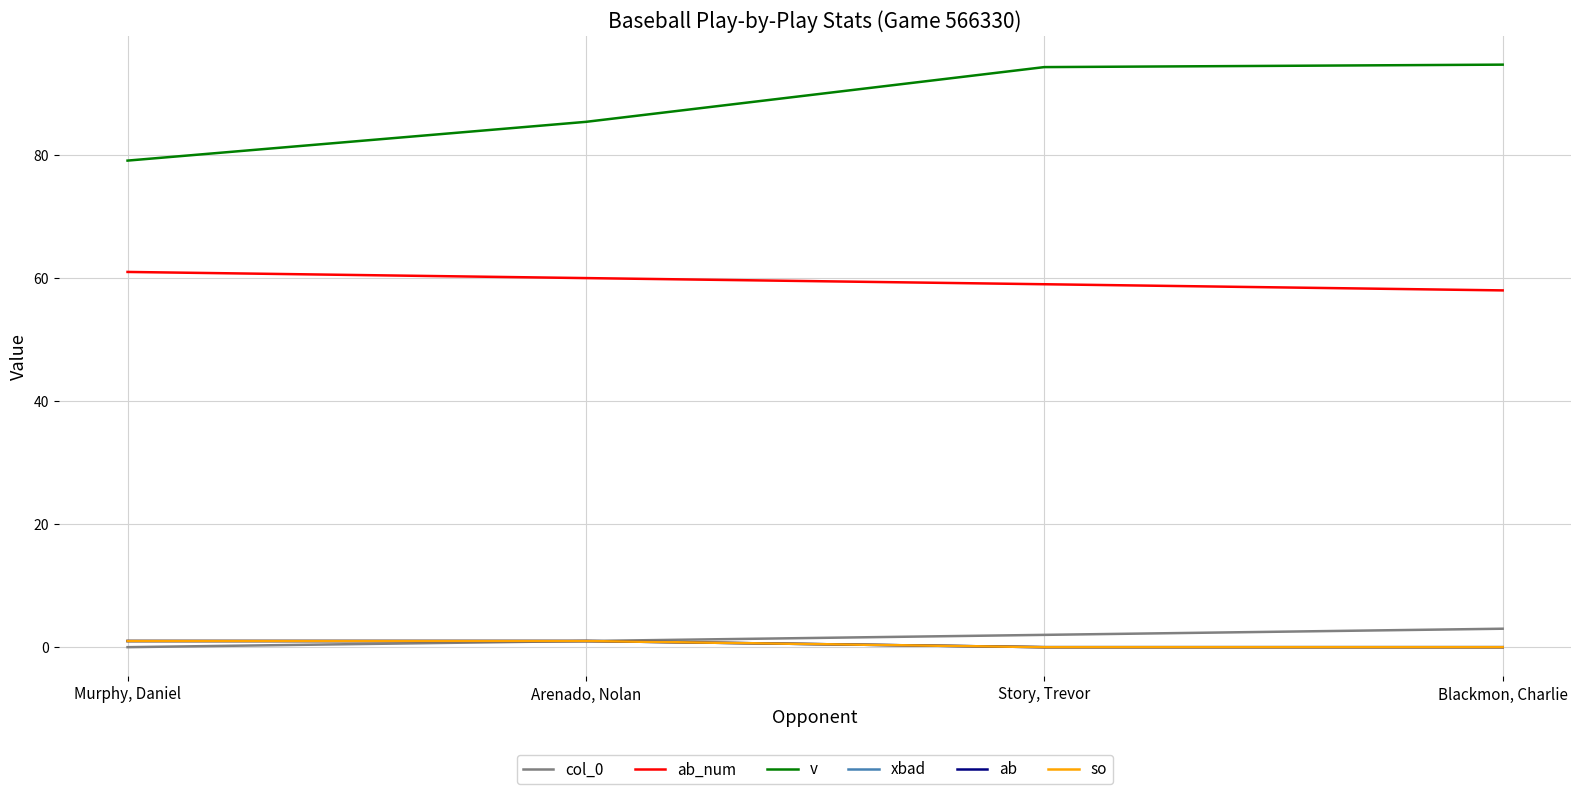

Does the chart have visible grid lines?

Yes